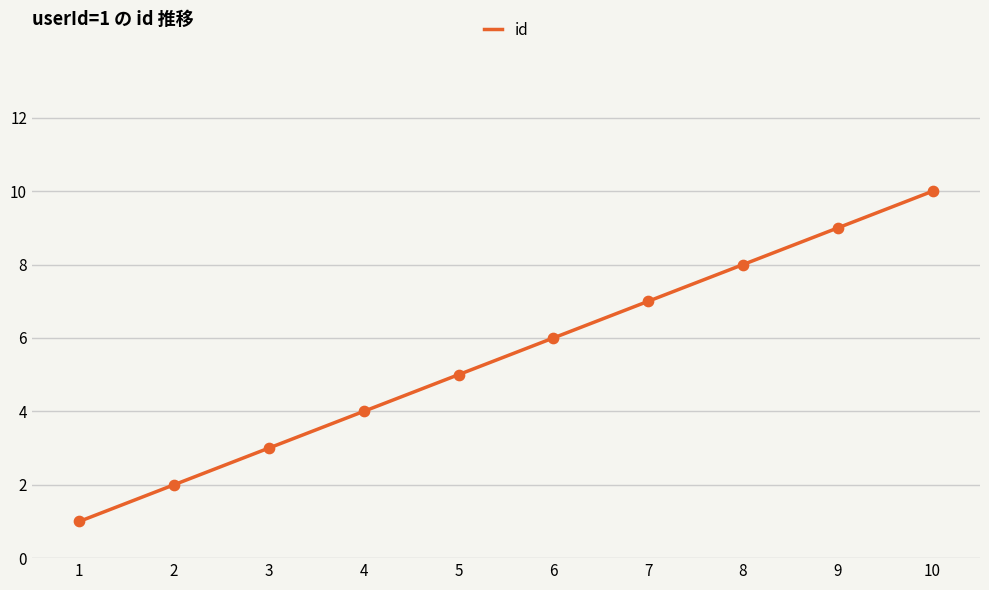

What is the change in value from 7 to 10?

+3